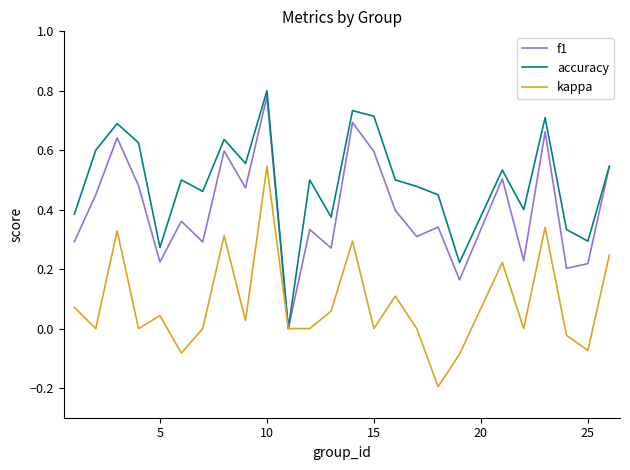

Which series has the largest range (max minus min)?

accuracy